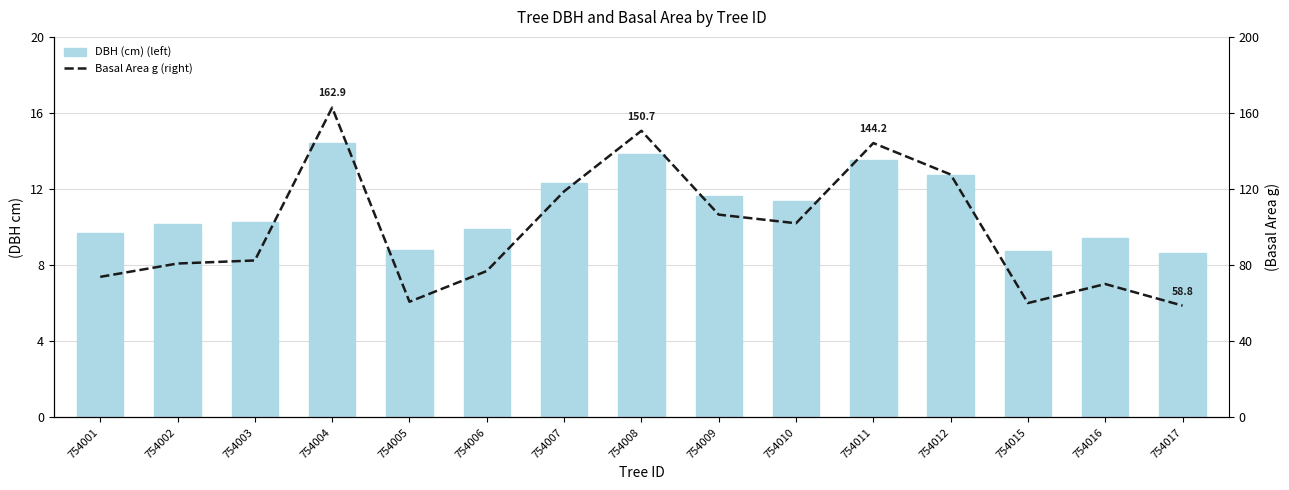

What are all the series names shown in the legend?

DBH (cm) (left), Basal Area g (right)